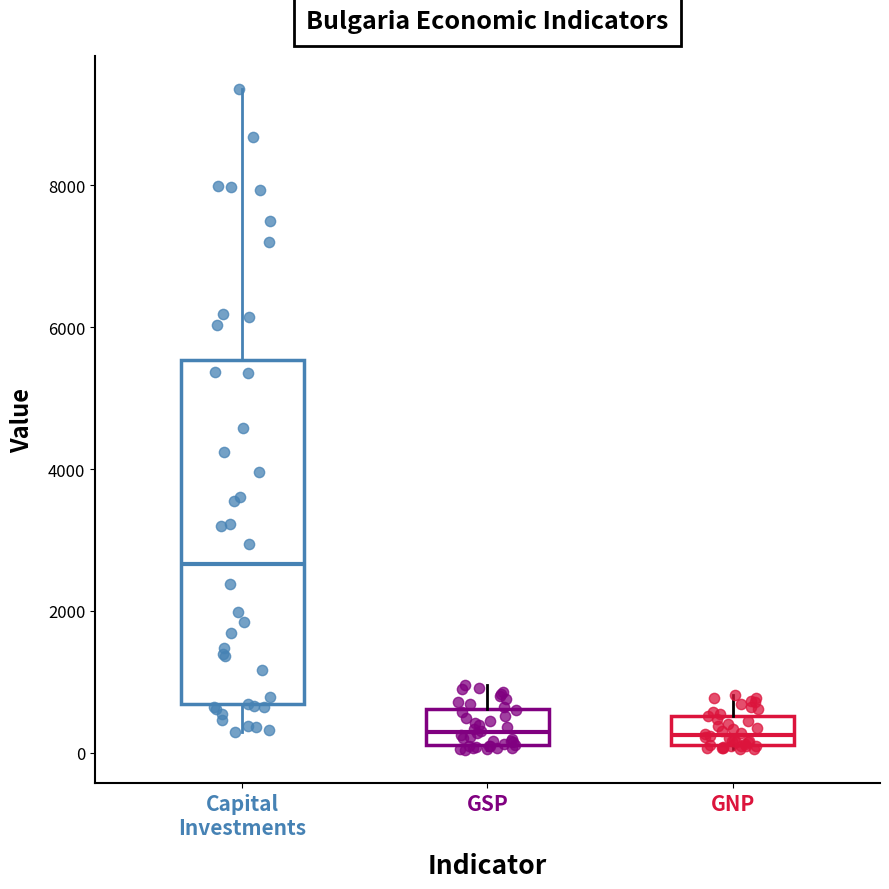

Comparing the boxes themselves (not the whiskers), which one is the tallest?

Capital Investments